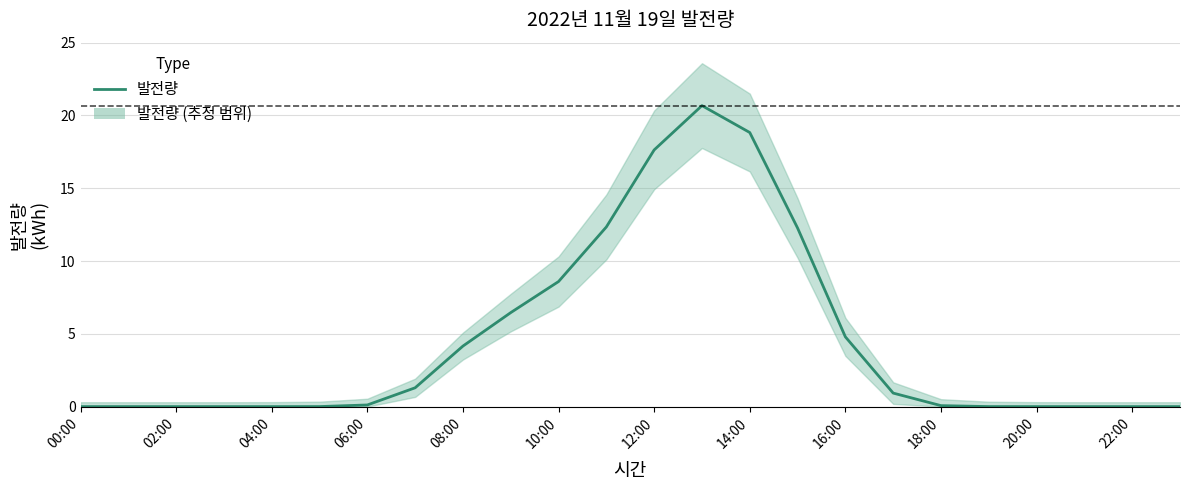

What is the ratio of the value at 15 to the value at 16?

2.6